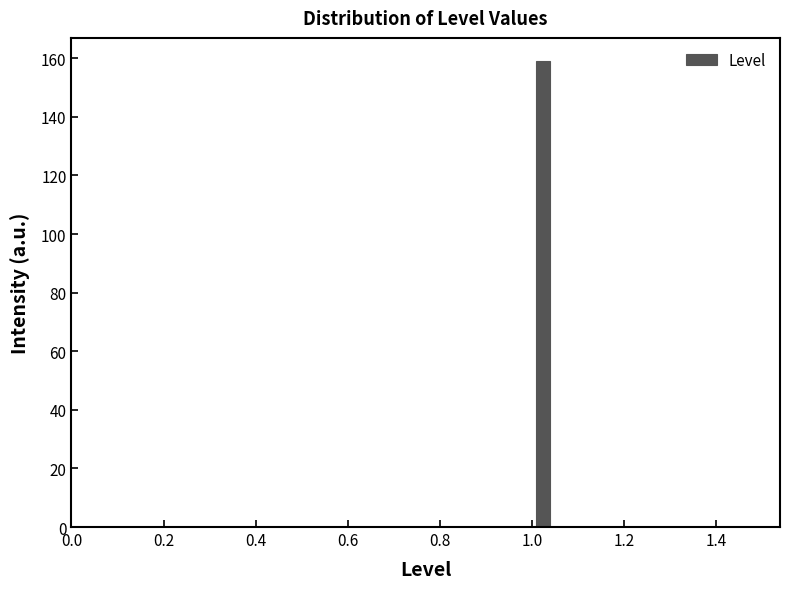

Read against the x-axis, roughly where is the centre of the tallest bar?

1.02